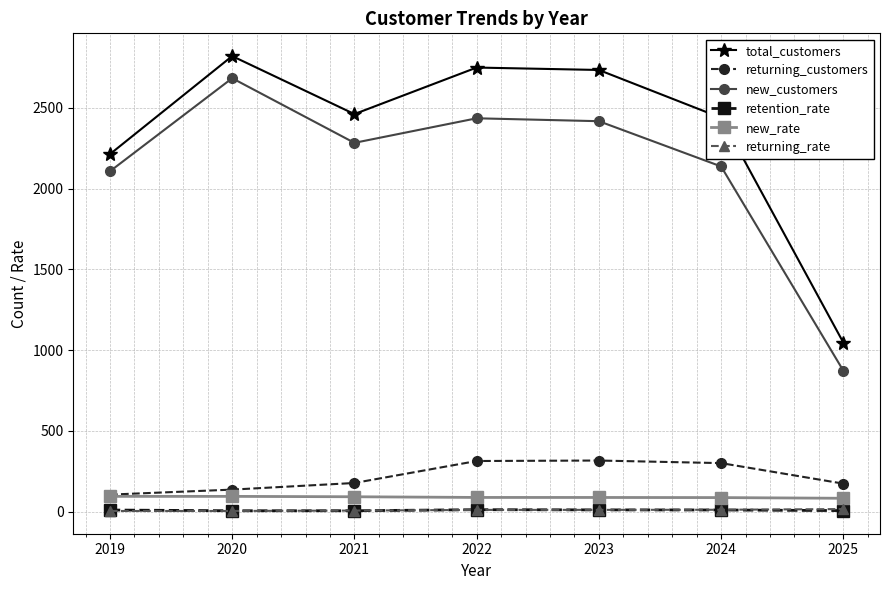

Which series has the largest total across all categories?

total_customers